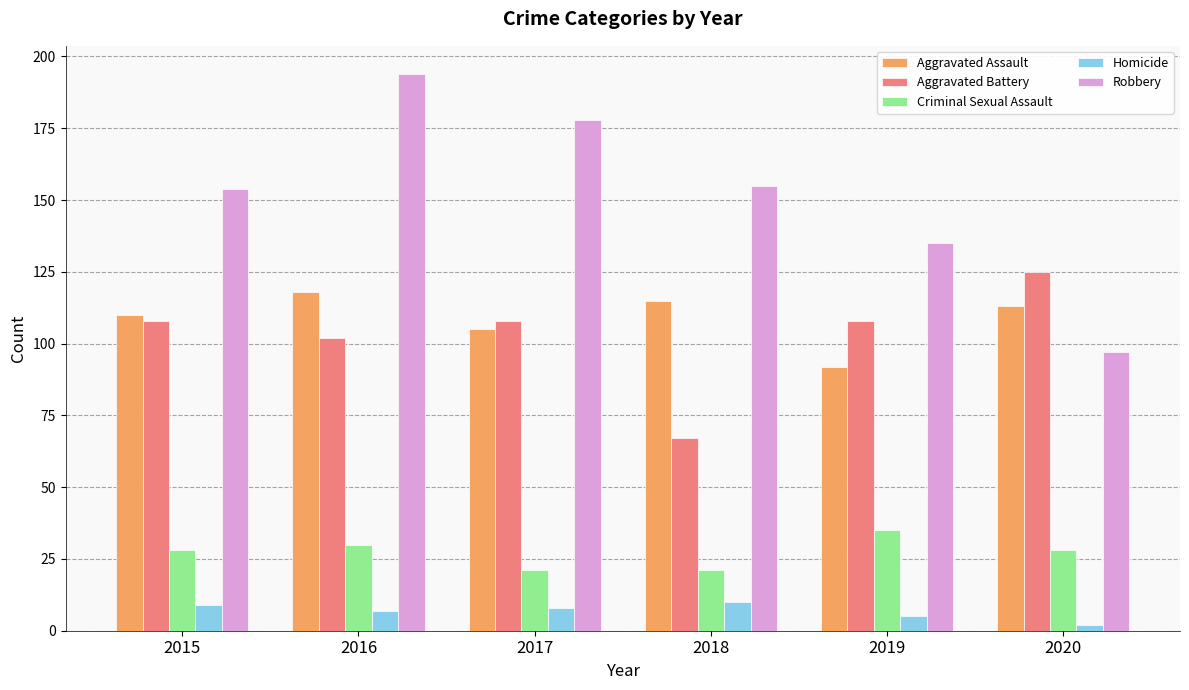

Which label corresponds to the smallest value in the chart?

2020